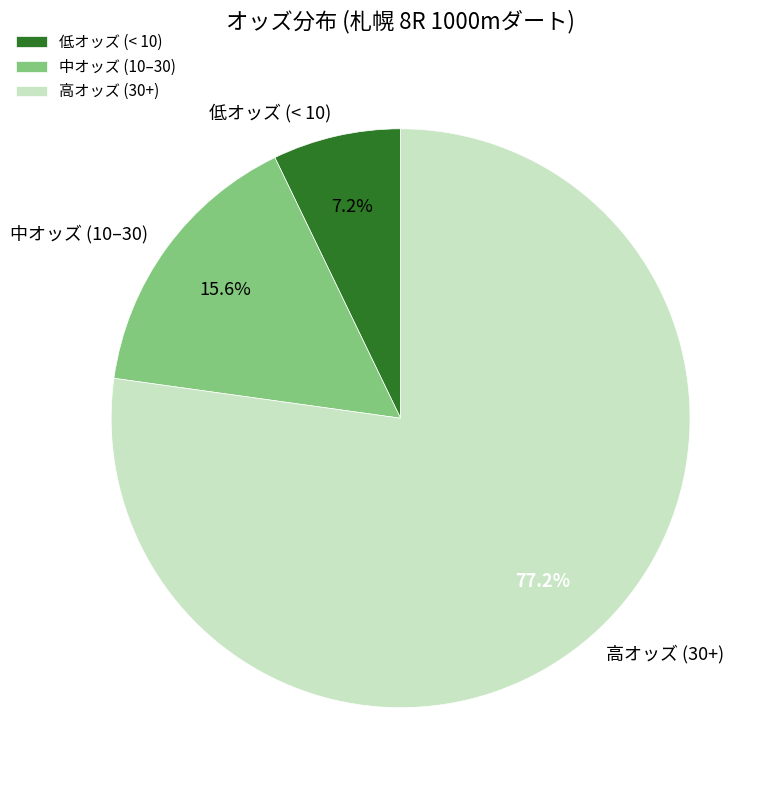

How many segments does this pie chart have?

3